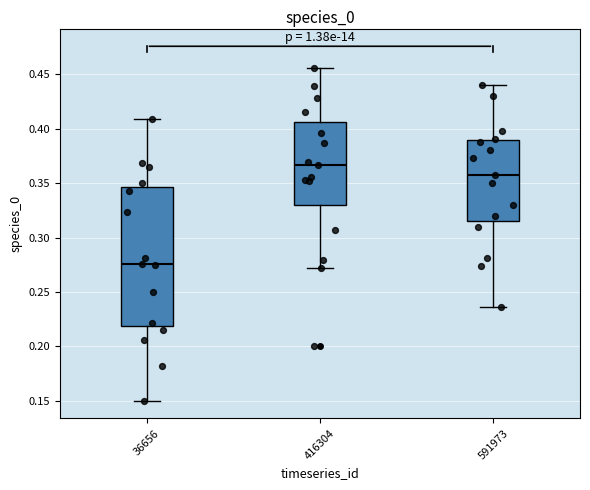

Reading left to right, read every box against the y-axis: the position of its median line, the range the box covers, and the ends of its whiskers. The values are not printed on the chart, so give them approximately, as read against the axis.

36656: median 0.275, box 0.220 to 0.345, whiskers 0.150 to 0.410
416304: median 0.365, box 0.330 to 0.405, whiskers 0.270 to 0.455
591973: median 0.360, box 0.315 to 0.390, whiskers 0.235 to 0.440